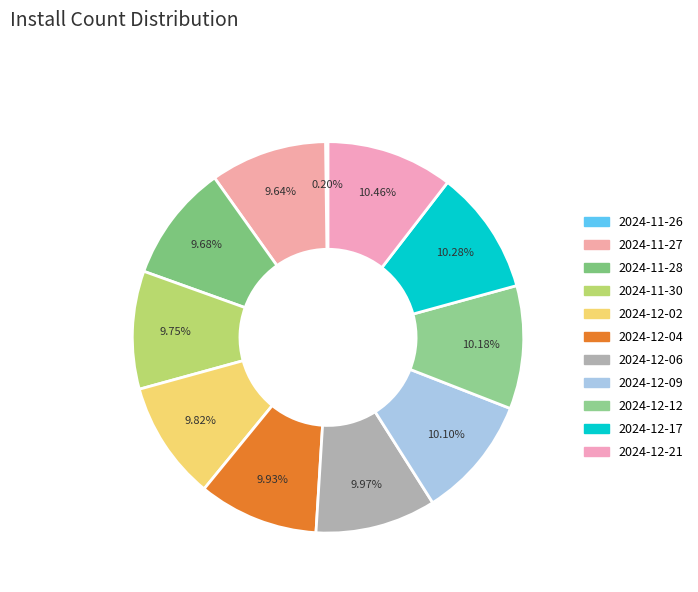

How many segments does this pie chart have?

11